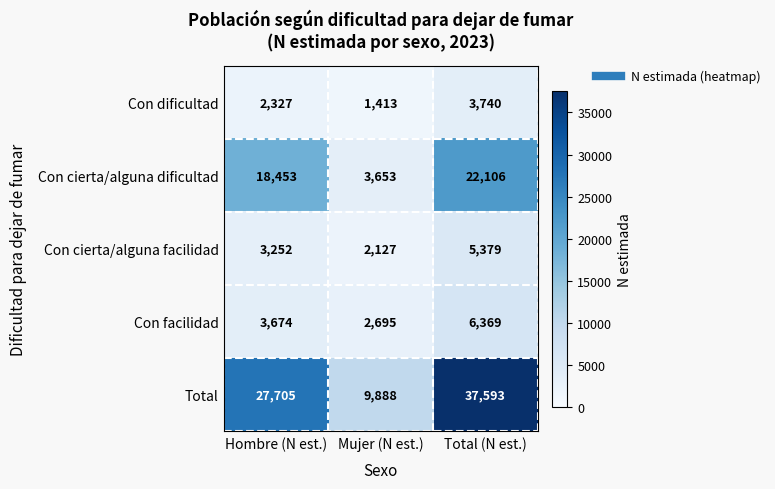

At which label is Con cierta/alguna facilidad closest to 3753?

Hombre (N est.)